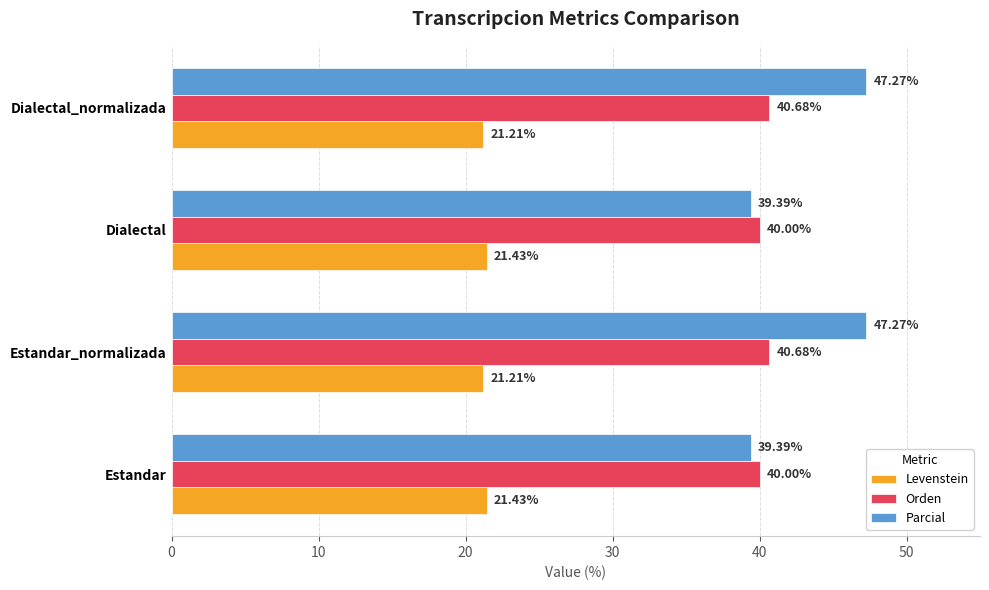

Which series has the largest range (max minus min)?

Parcial